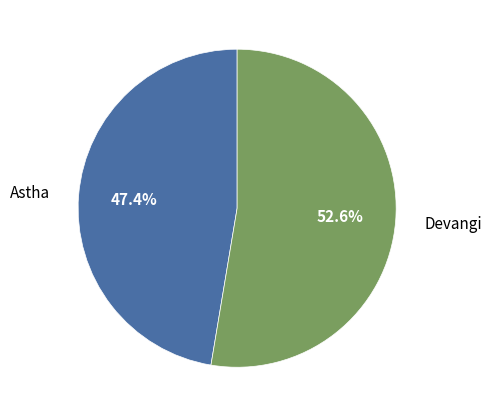

Is there a majority slice in this chart?

Yes